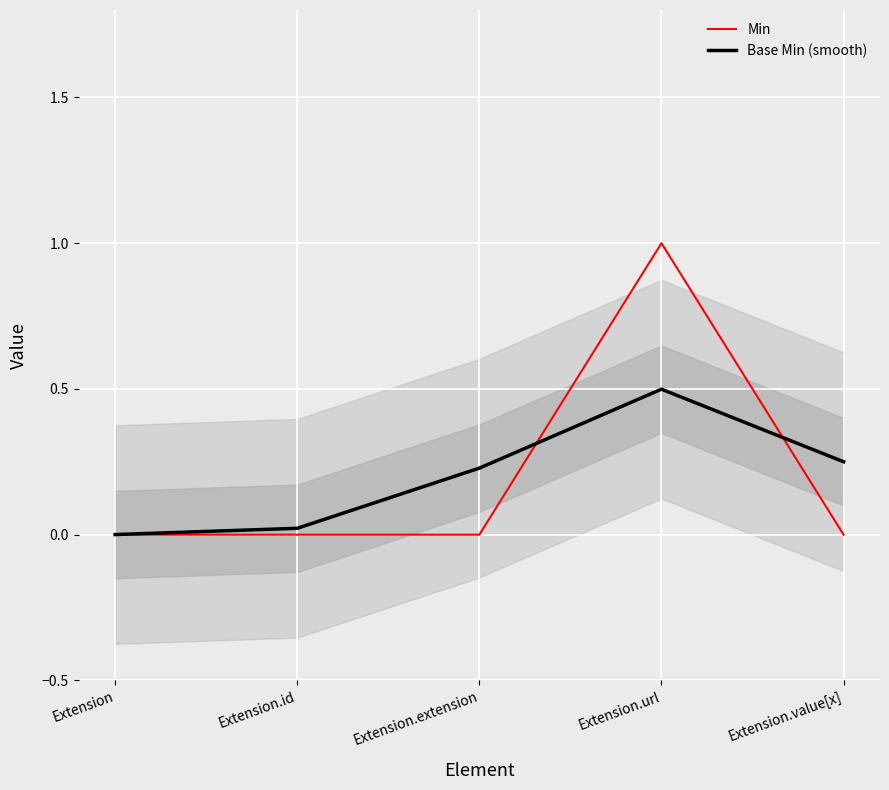

Is it true that Min equals -0.5 at Extension?

False